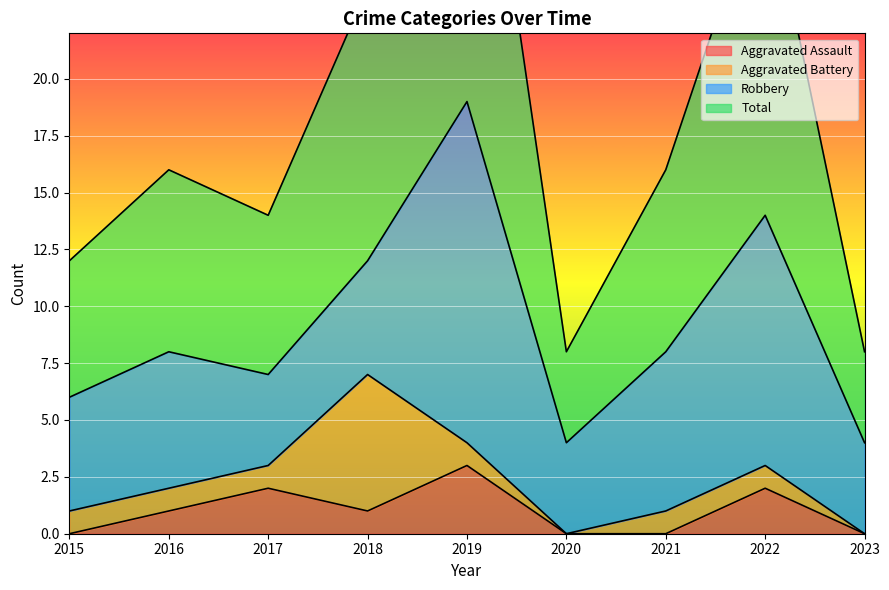

How many Aggravated Assault values are between 0 and 2?

8